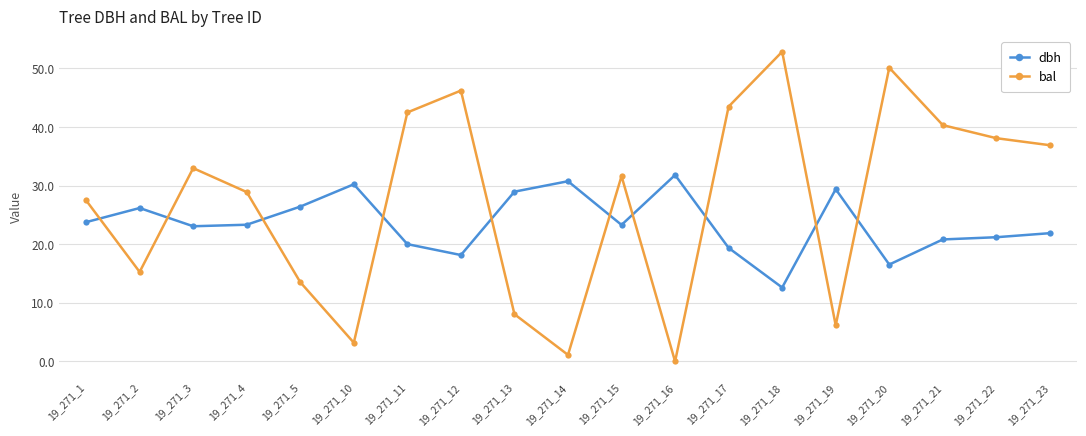

What is the value of the bal point at the 11th from the left?

31.6